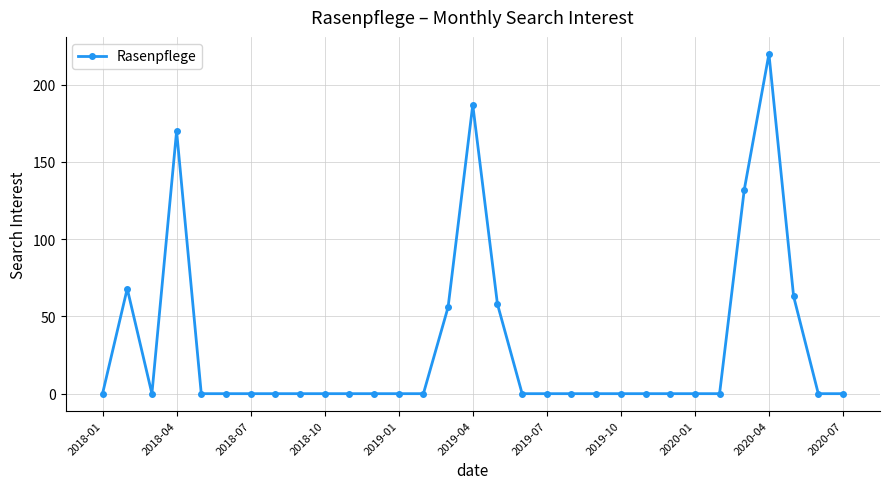

What is the average value?

31